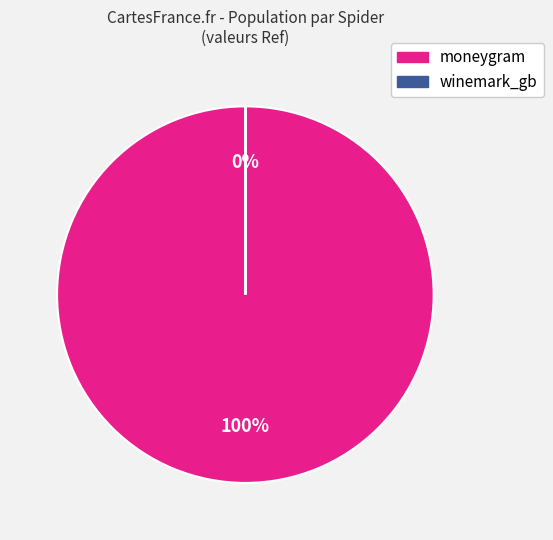

Approximately how many times larger is the value at moneygram compared to winemark_gb?

2411285.4